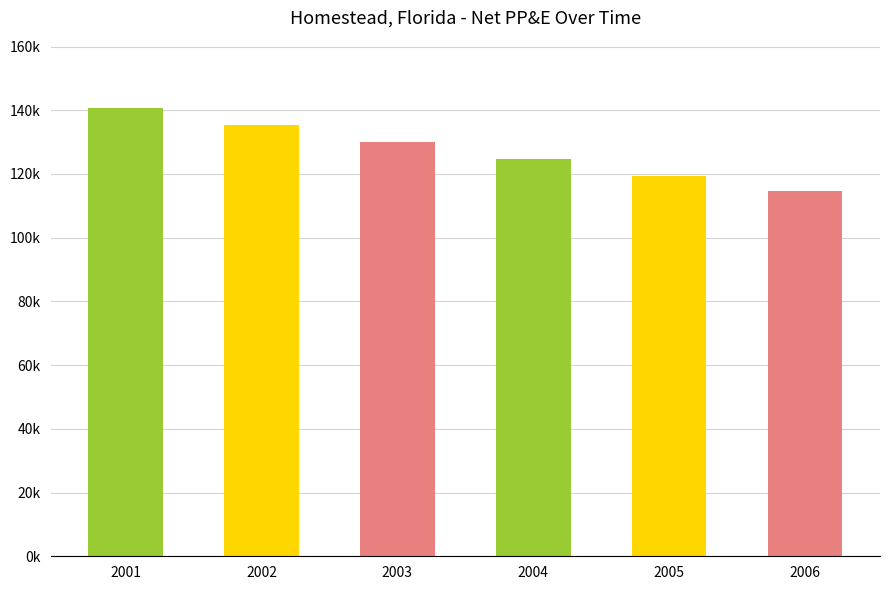

How many bars are there in total?

6